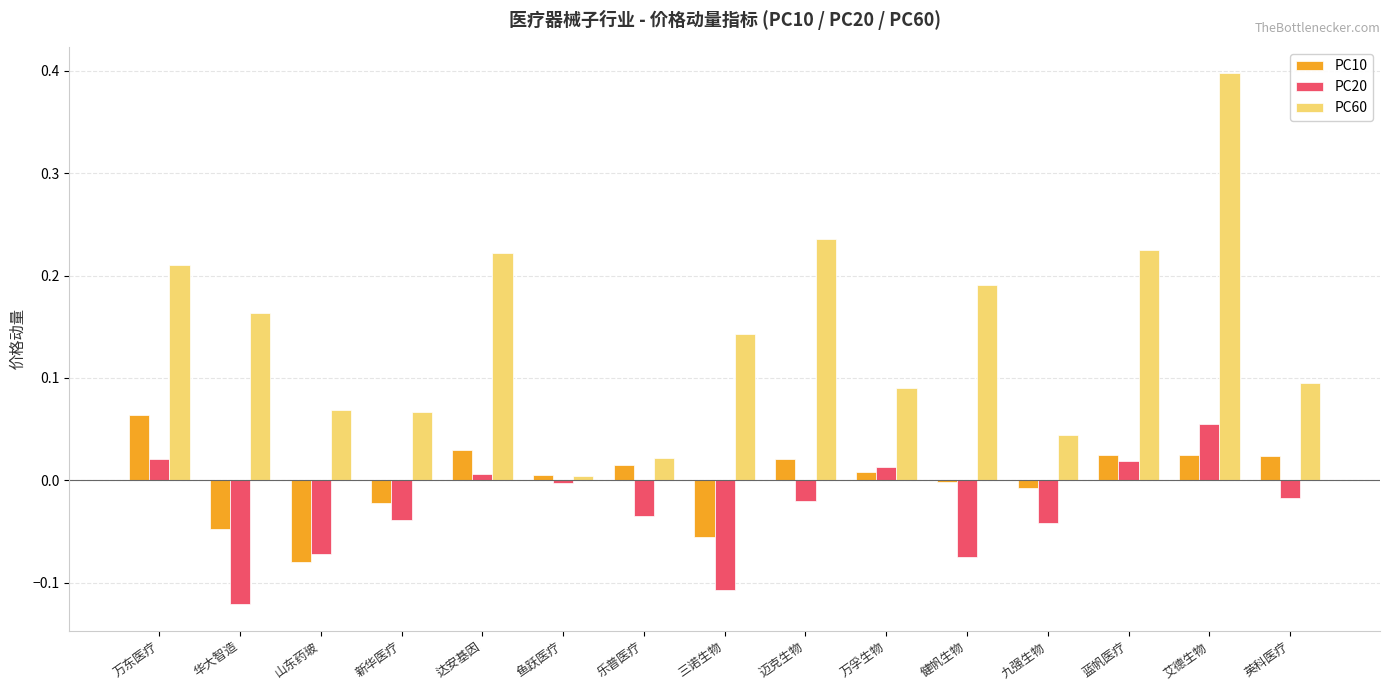

At which category is the sum across all series the highest?

艾德生物